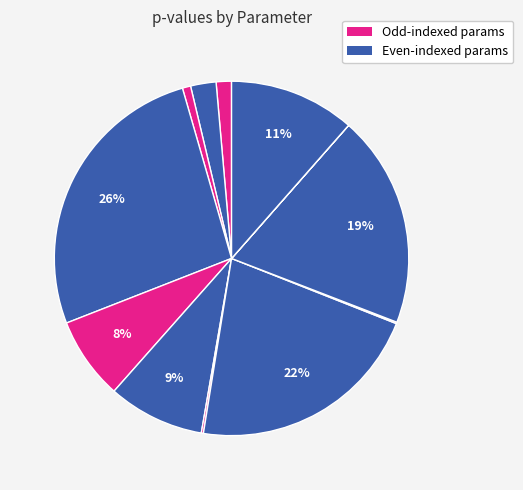

How many segments does this pie chart have?

12